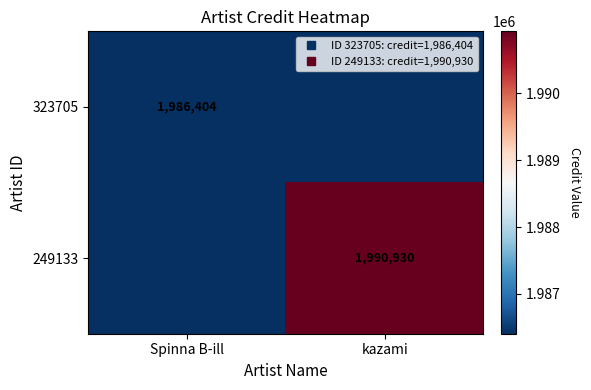

How many values in the 249133 series are below 1990930?

1